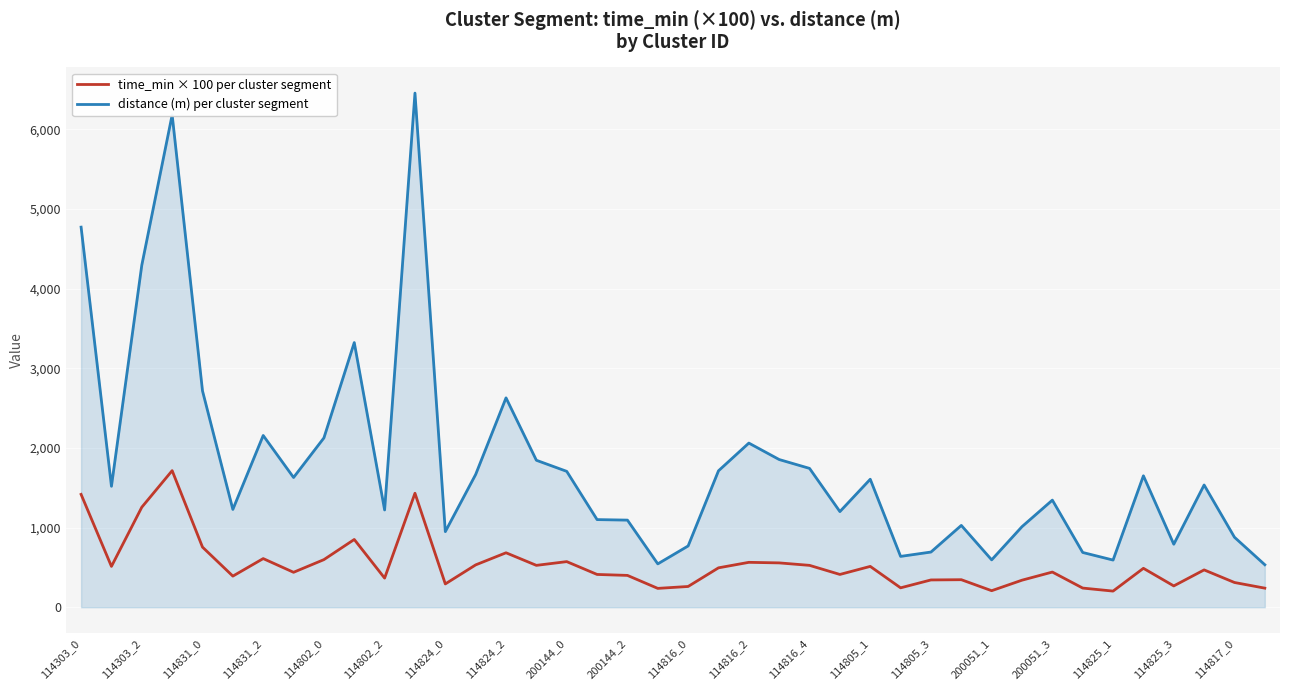

True or false: distance (m) per cluster segment and time_min × 100 per cluster segment cross at least once.

False